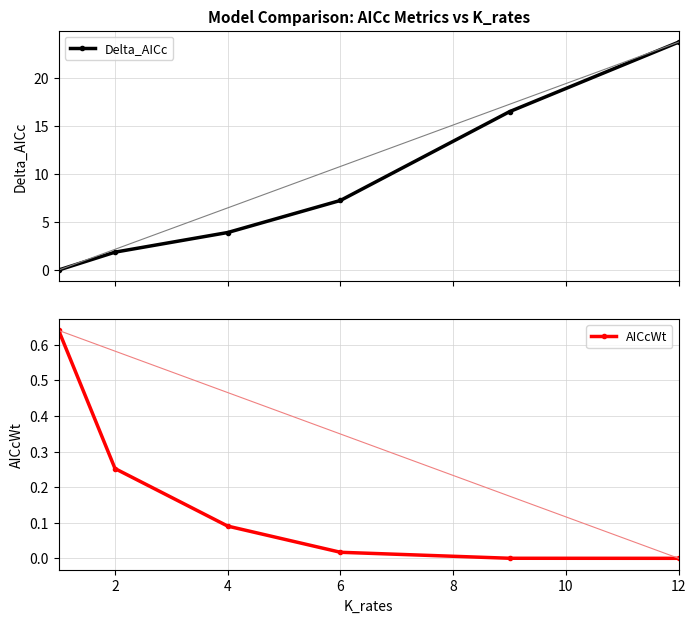

What is the maximum value for Delta_AICc?

23.8